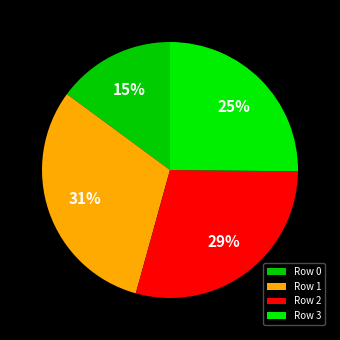

Which category has the smallest portion of the pie?

Row 0